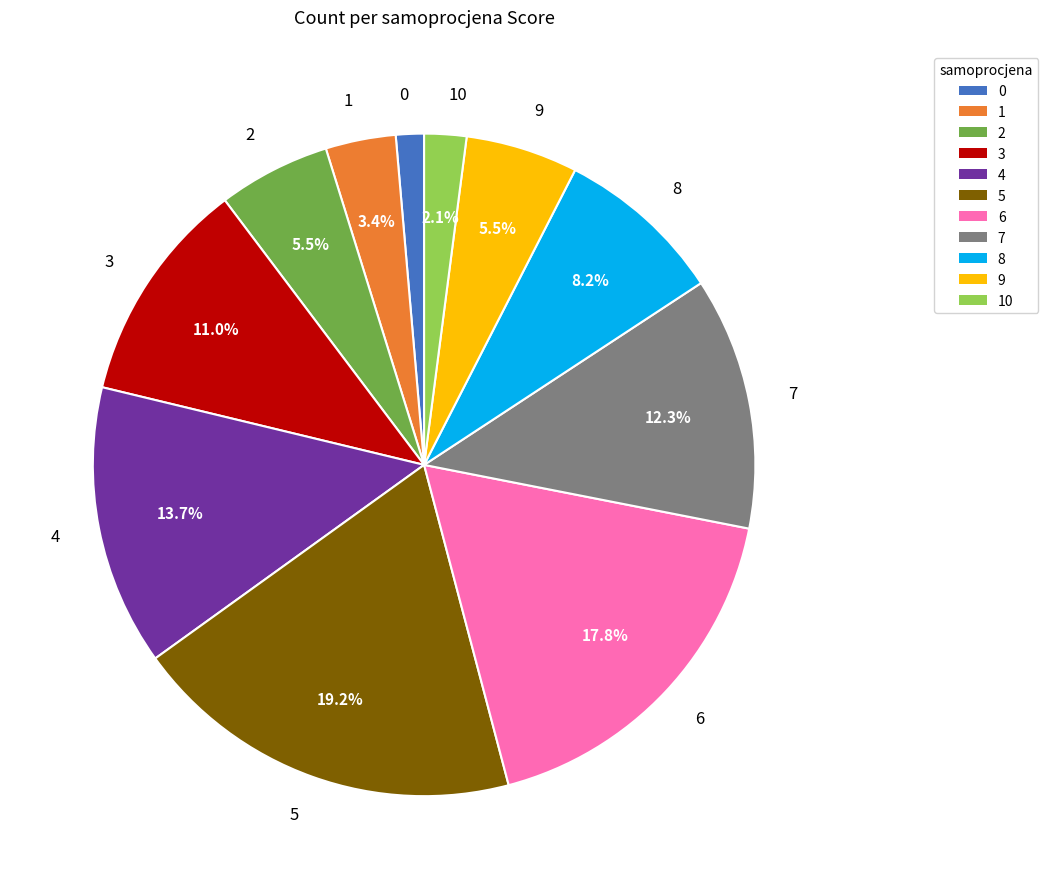

Is the sum of 6 and 5 greater than half?

No